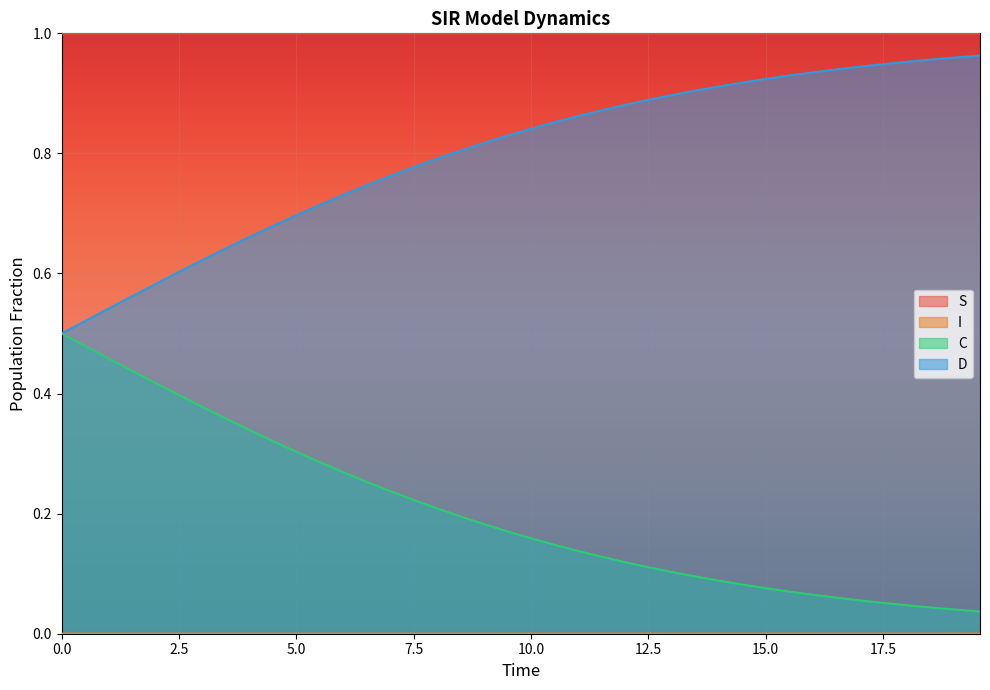

True or false: D and I cross at least once.

False